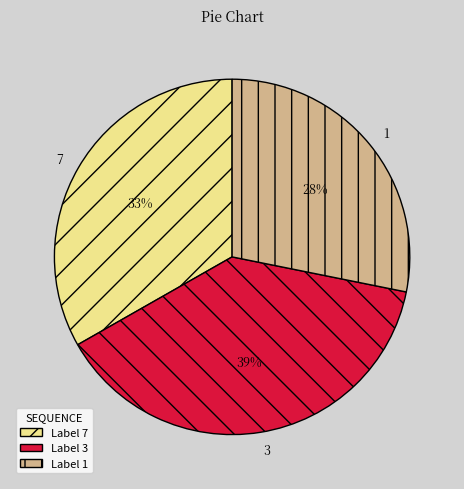

True or false: 1 accounts for 23% of the total.

False